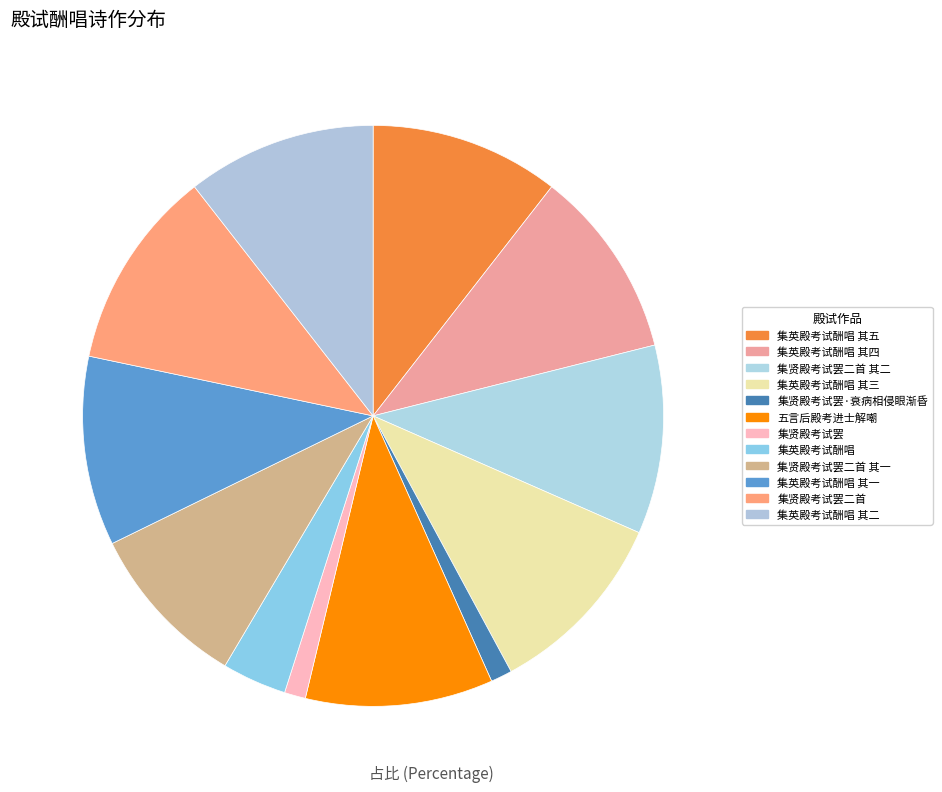

Rank the categories by value from highest to lowest.

集贤殿考试罢二首, 集英殿考试酬唱 其五, 集英殿考试酬唱 其四, 集英殿考试酬唱 其三, 集英殿考试酬唱 其二, 集英殿考试酬唱 其一, 集贤殿考试罢二首 其二, 五言后殿考进士解嘲, 集贤殿考试罢二首 其一, 集英殿考试酬唱, 集贤殿考试罢·衰病相侵眼渐昏, 集贤殿考试罢